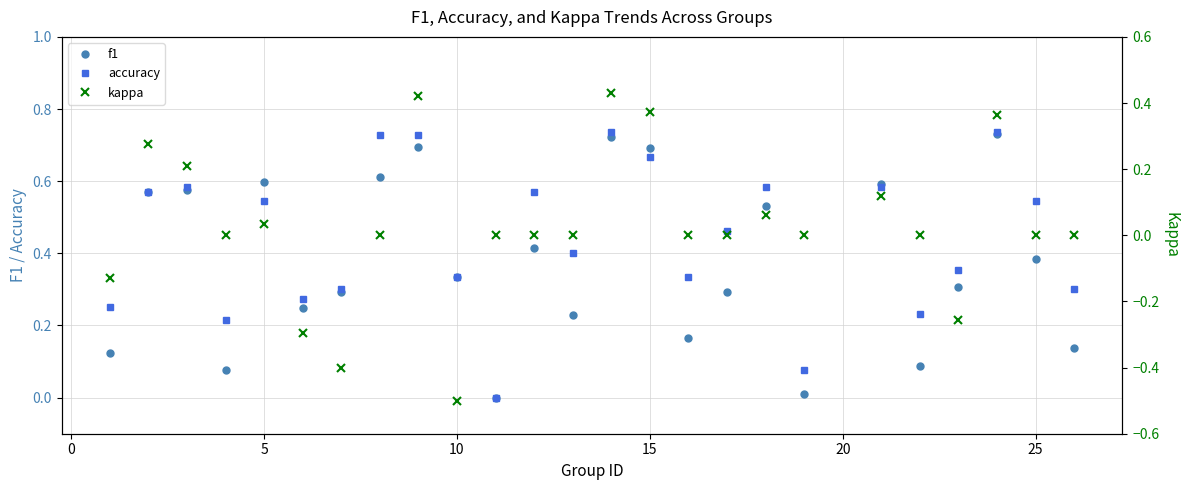

What is the difference between the second highest and minimum values in the accuracy series?

0.7